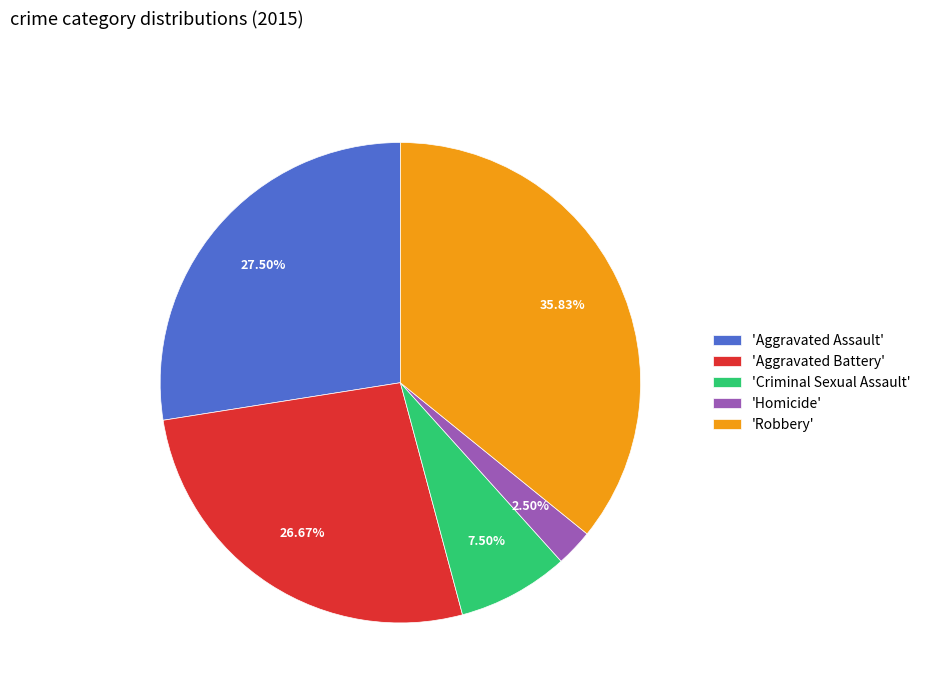

Which has a higher value, 'Robbery' or 'Criminal Sexual Assault'?

'Robbery'